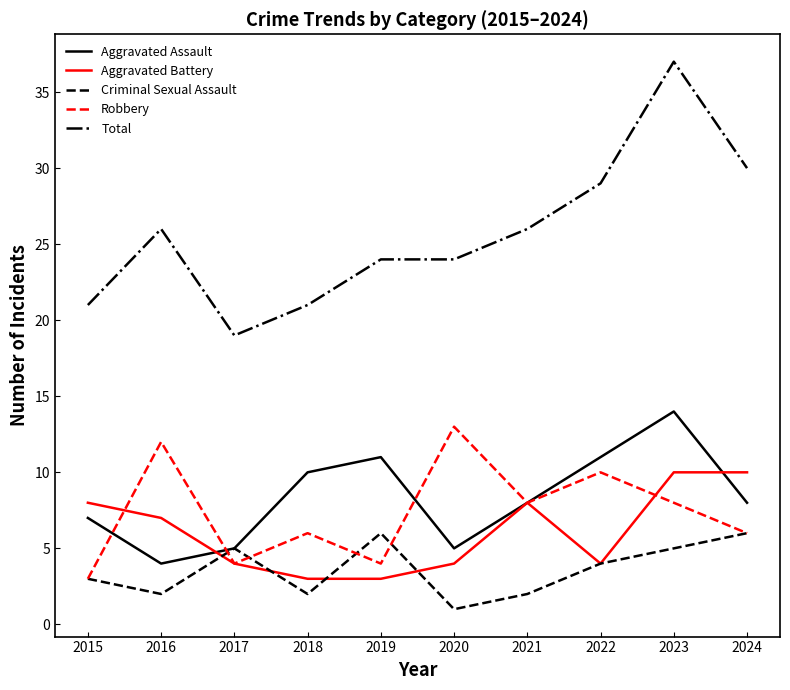

What value does the Total series have at 2019, to the nearest 10?

20